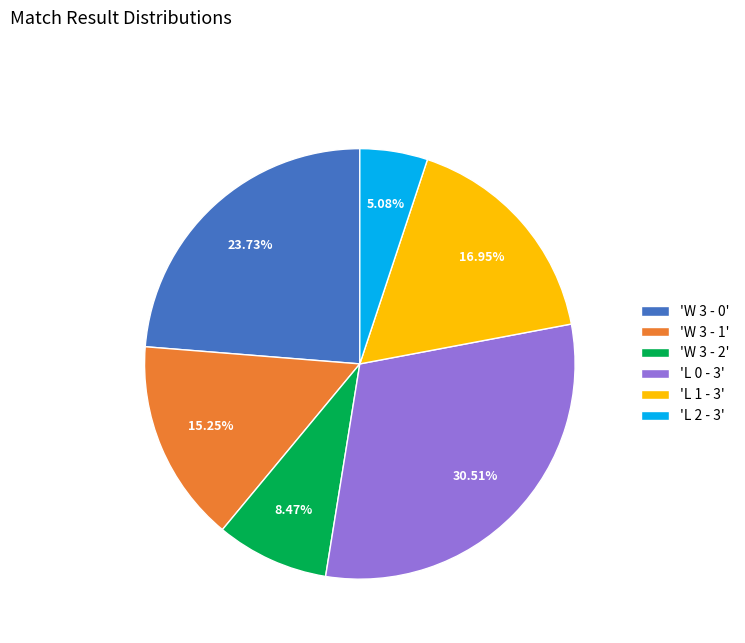

Is there a majority slice in this chart?

No